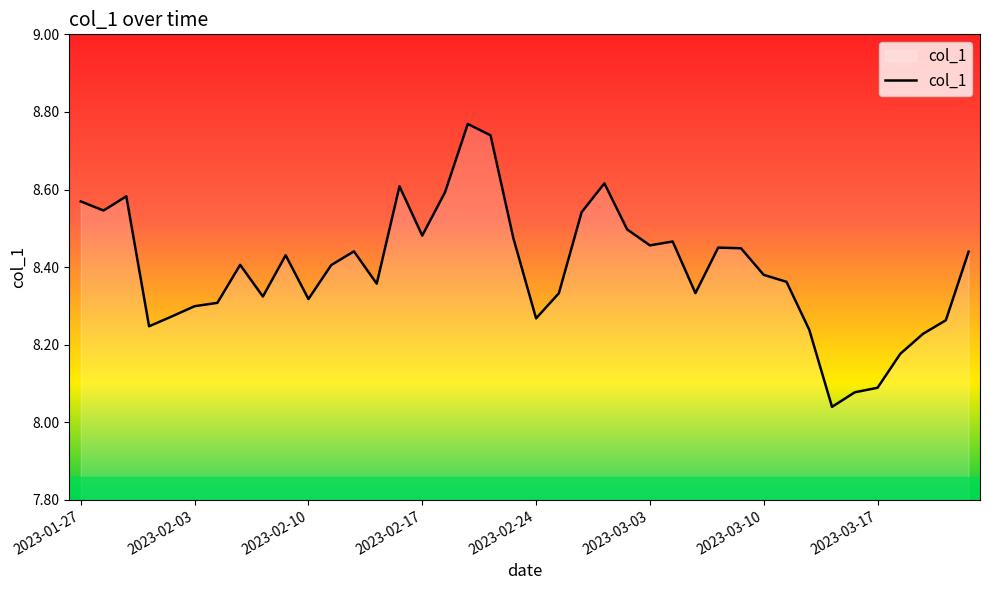

What is the difference between the maximum and minimum values?

0.7